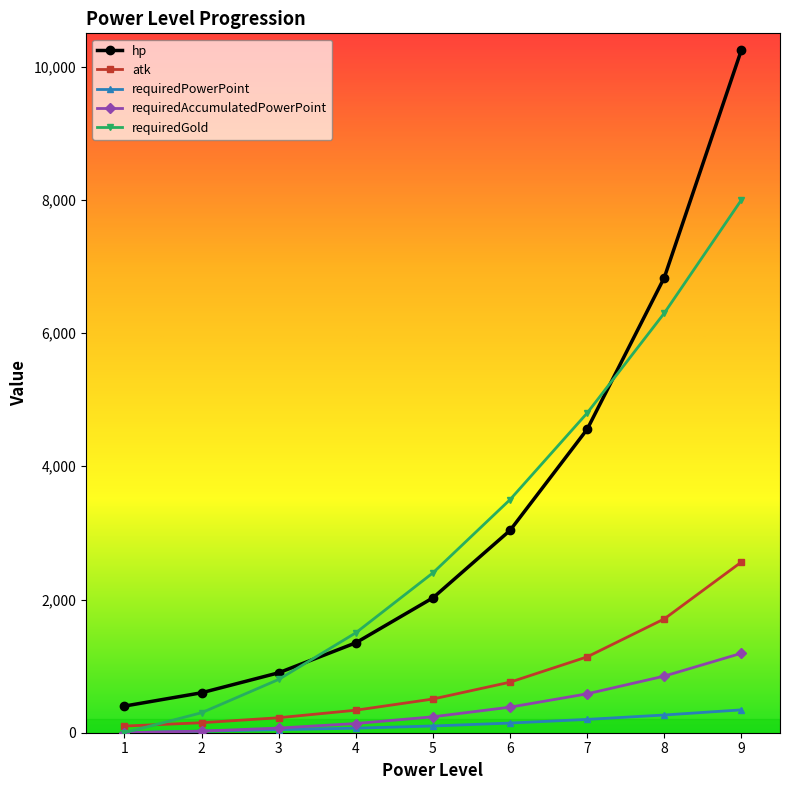

Between 2 and 8, which series saw the biggest shift?

hp